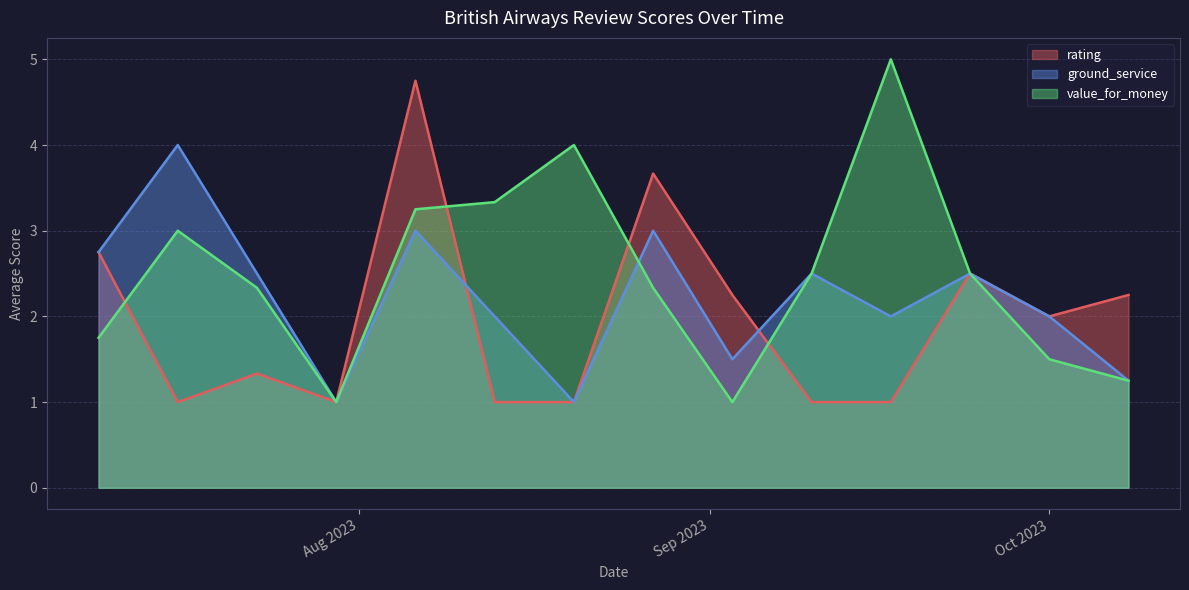

Which series has the largest total across all categories?

value_for_money